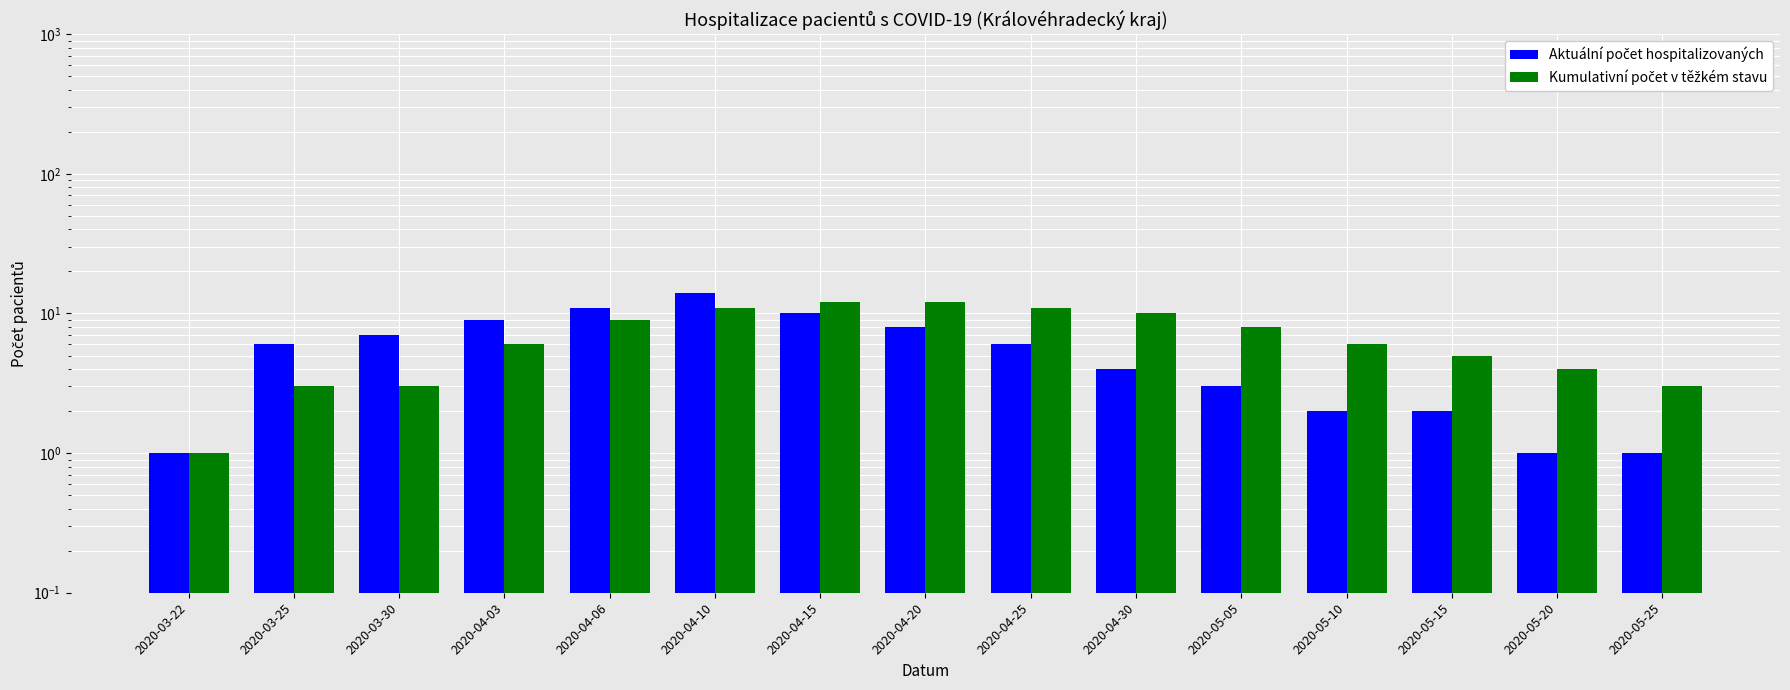

How many categories are shown in the chart?

15